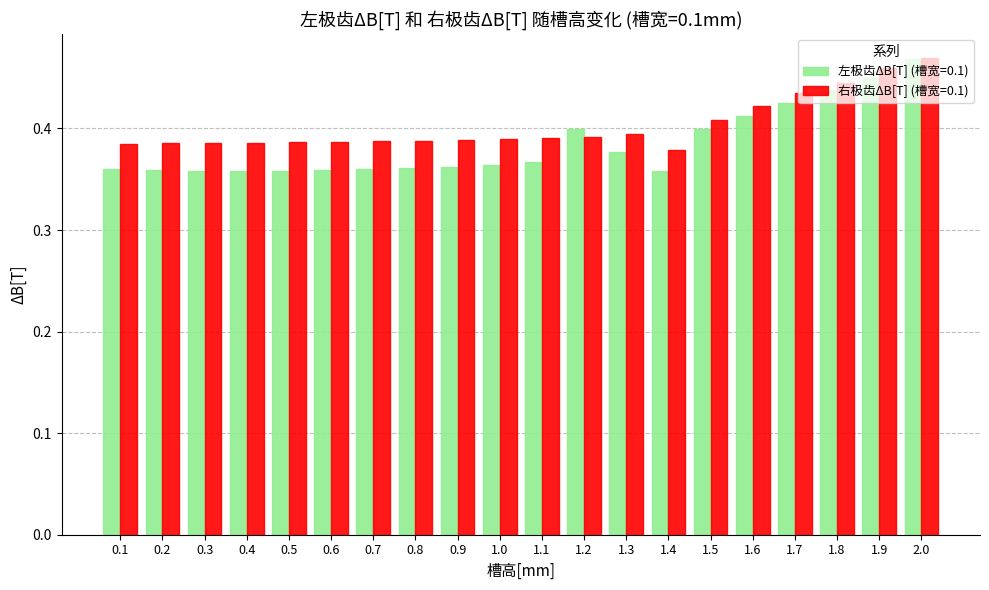

The 右极齿ΔB[T] (槽宽=0.1) series shows 0.2 at 1.7. True or false?

False